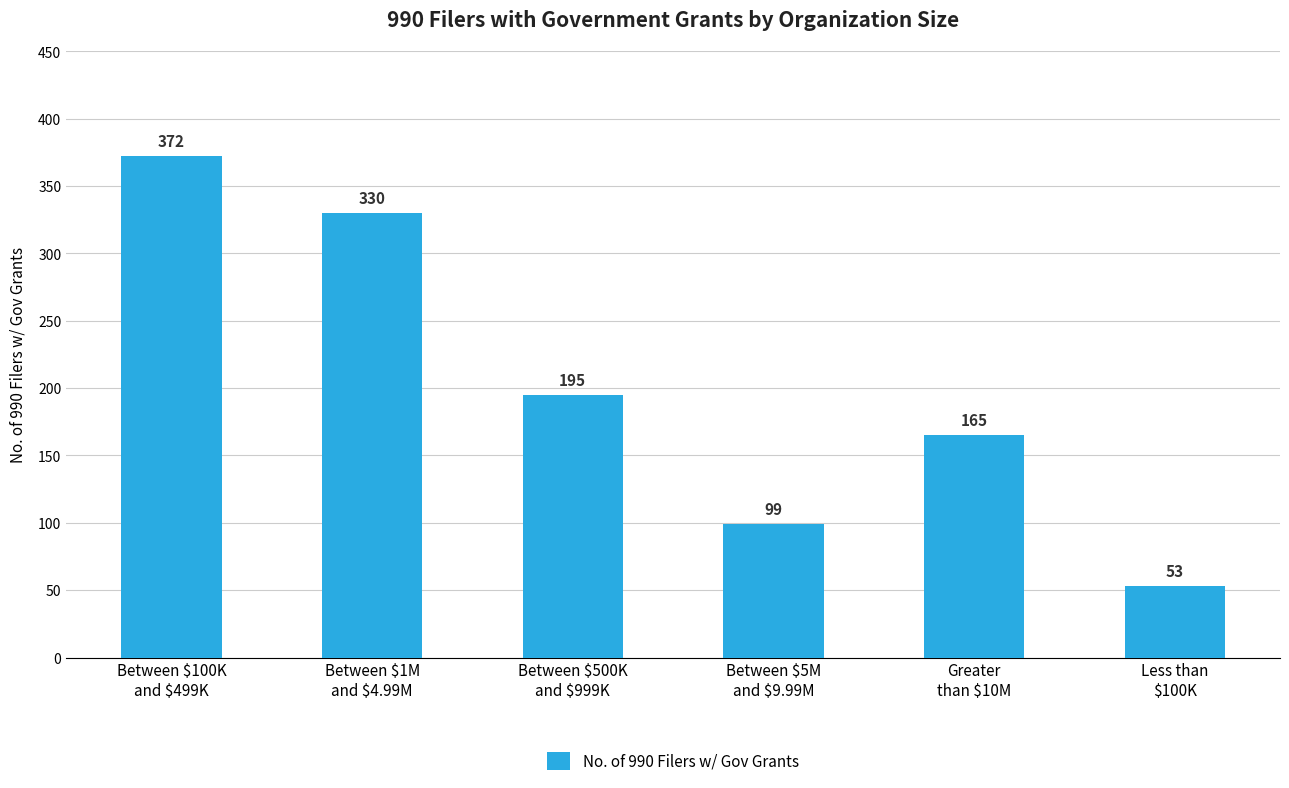

What is the ratio of the value at Greater
than $10M to the value at Between $500K
and $999K?

0.8